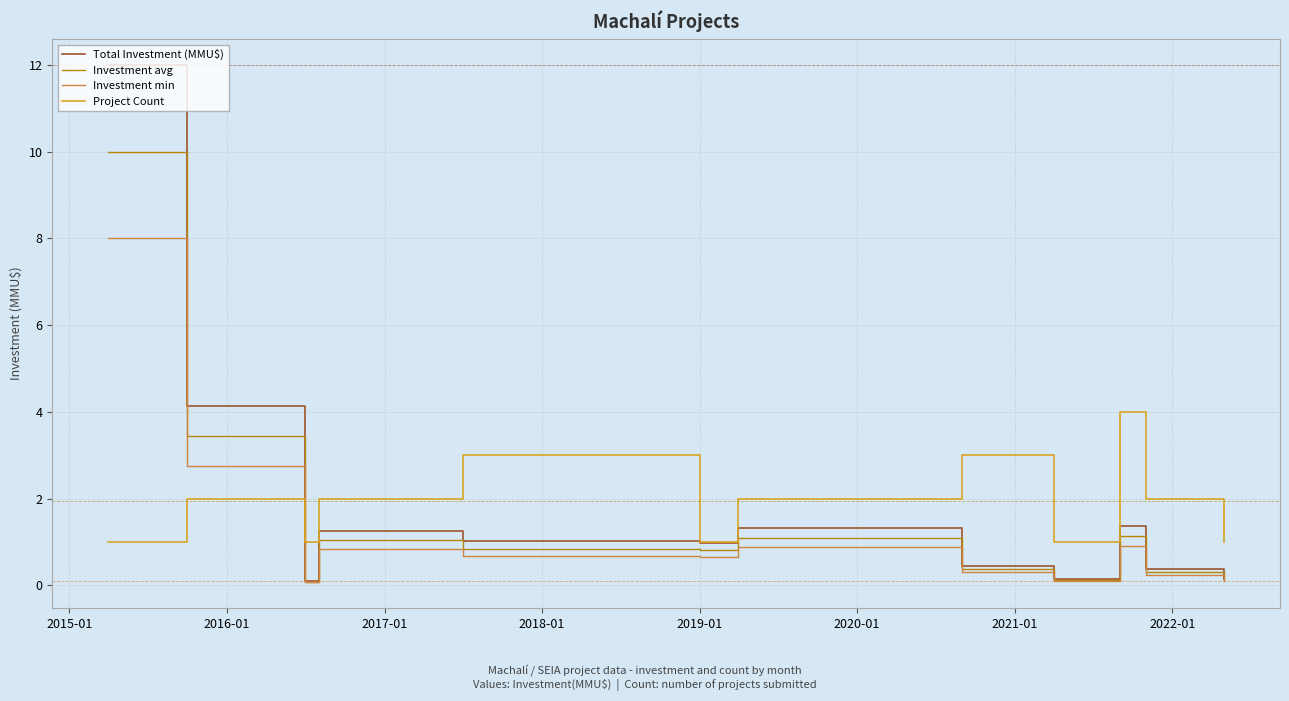

Which series has the widest spread of values?

Total Investment (MMU$)